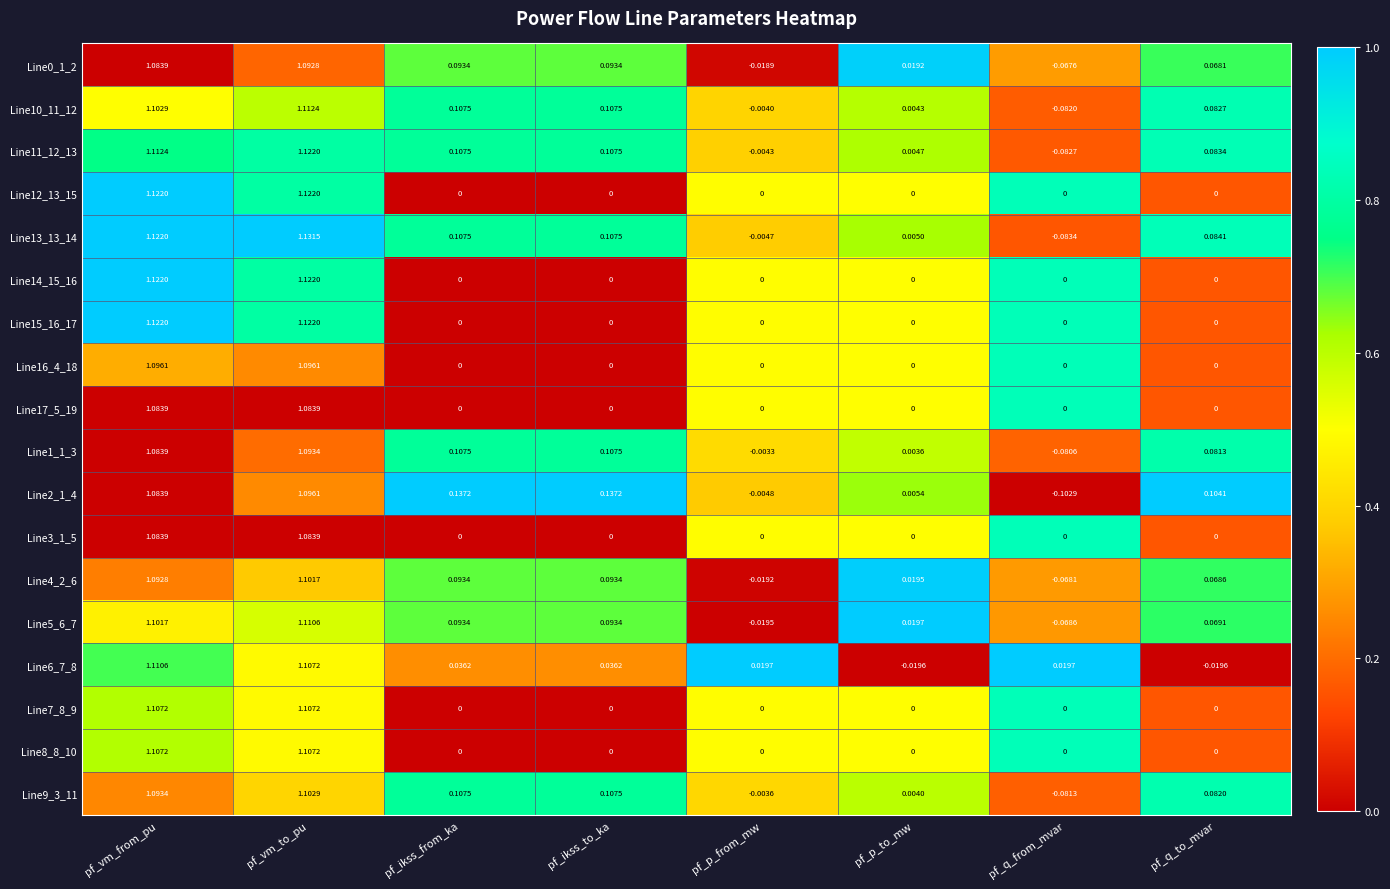

At which category is the sum across all series the highest?

pf_vm_to_pu